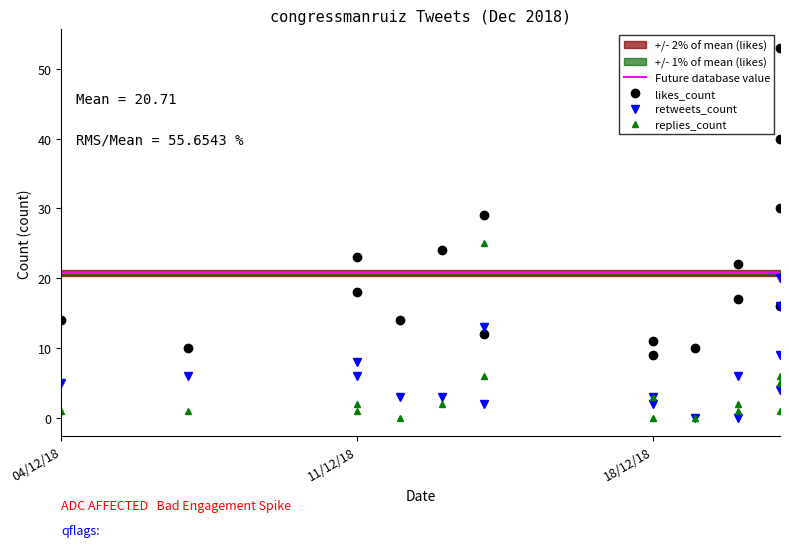

At which category does the chart reach its minimum across all series?

2018-12-20